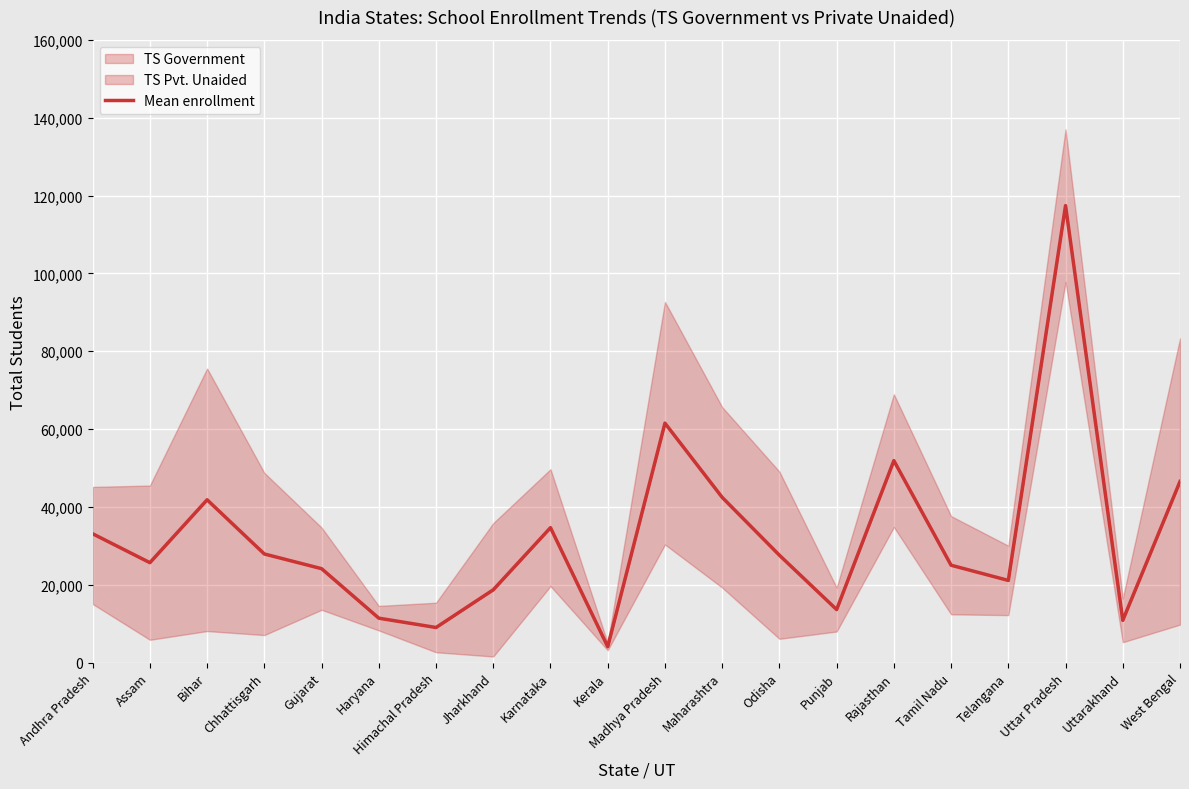

What is the maximum value shown in the chart?

117416